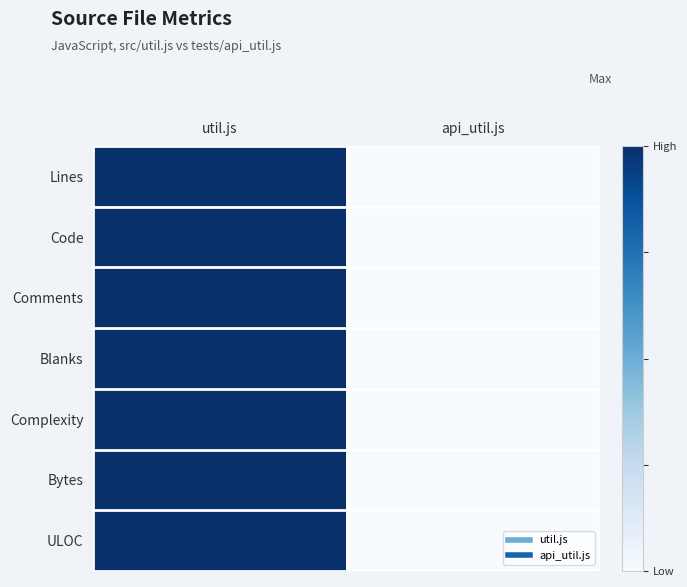

Reading right to left, transcribe all the data shown in this chart.

Lines: api_util.js=0	util.js=1
Code: api_util.js=0	util.js=1
Comments: api_util.js=0	util.js=1
Blanks: api_util.js=0	util.js=1
Complexity: api_util.js=0	util.js=1
Bytes: api_util.js=0	util.js=1
ULOC: api_util.js=0	util.js=1